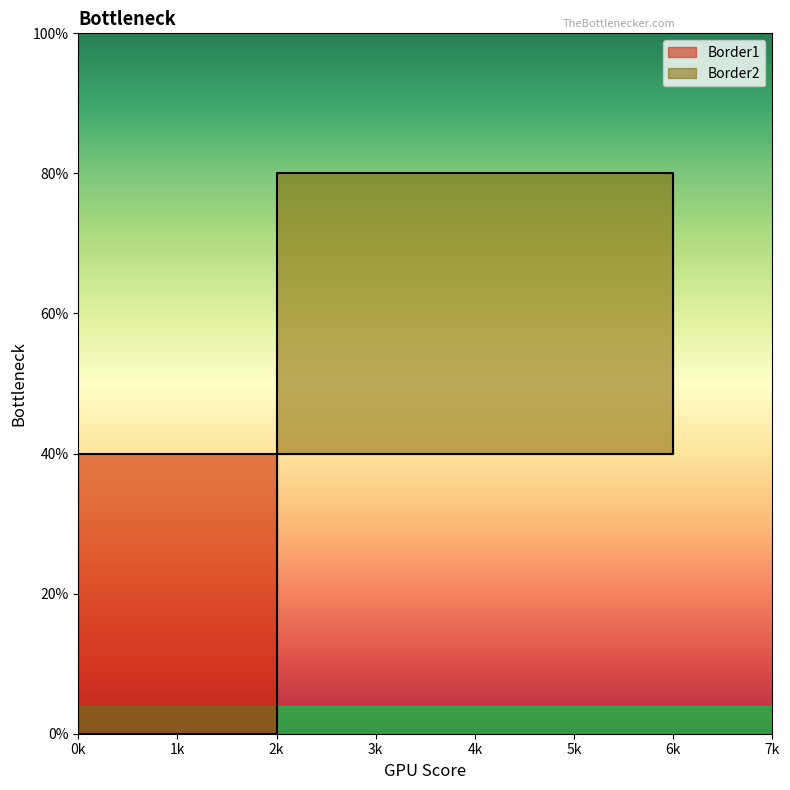

How many Border1 values are between 0 and 2?

4